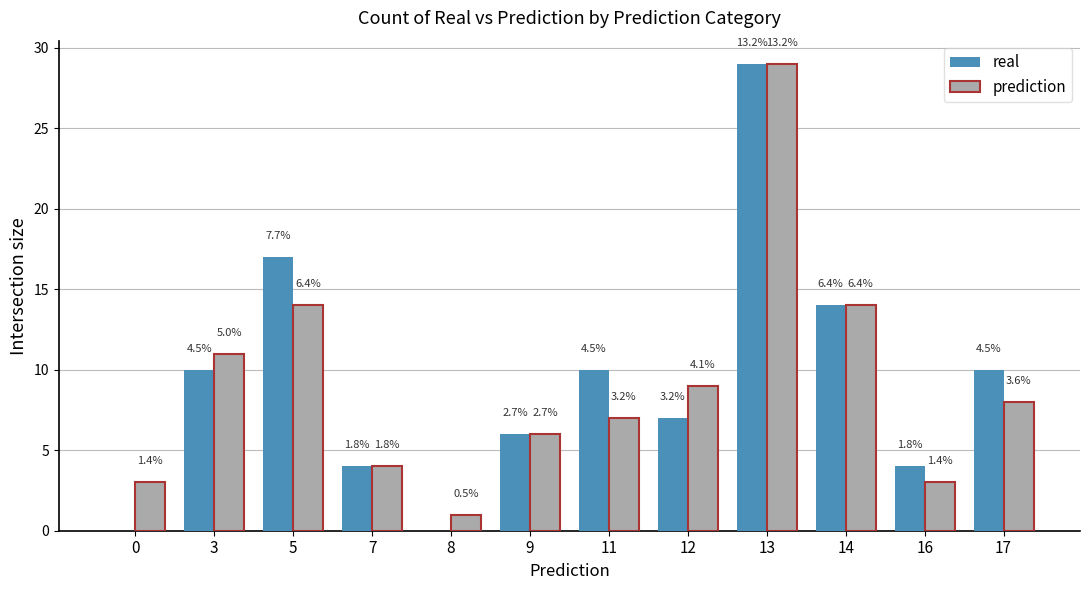

Reading left to right, extract all data points from this chart.

real: 0	10	17	4	0	6	10	7	29	14	4	10
prediction: 3	11	14	4	1	6	7	9	29	14	3	8